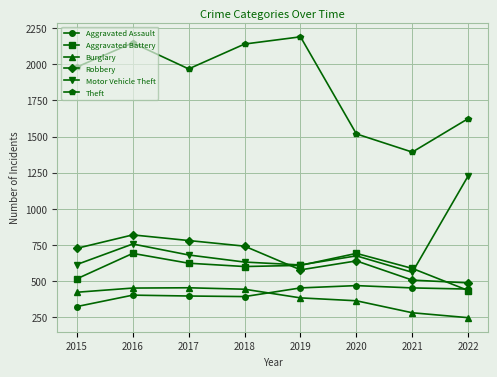

Does the chart have visible grid lines?

Yes